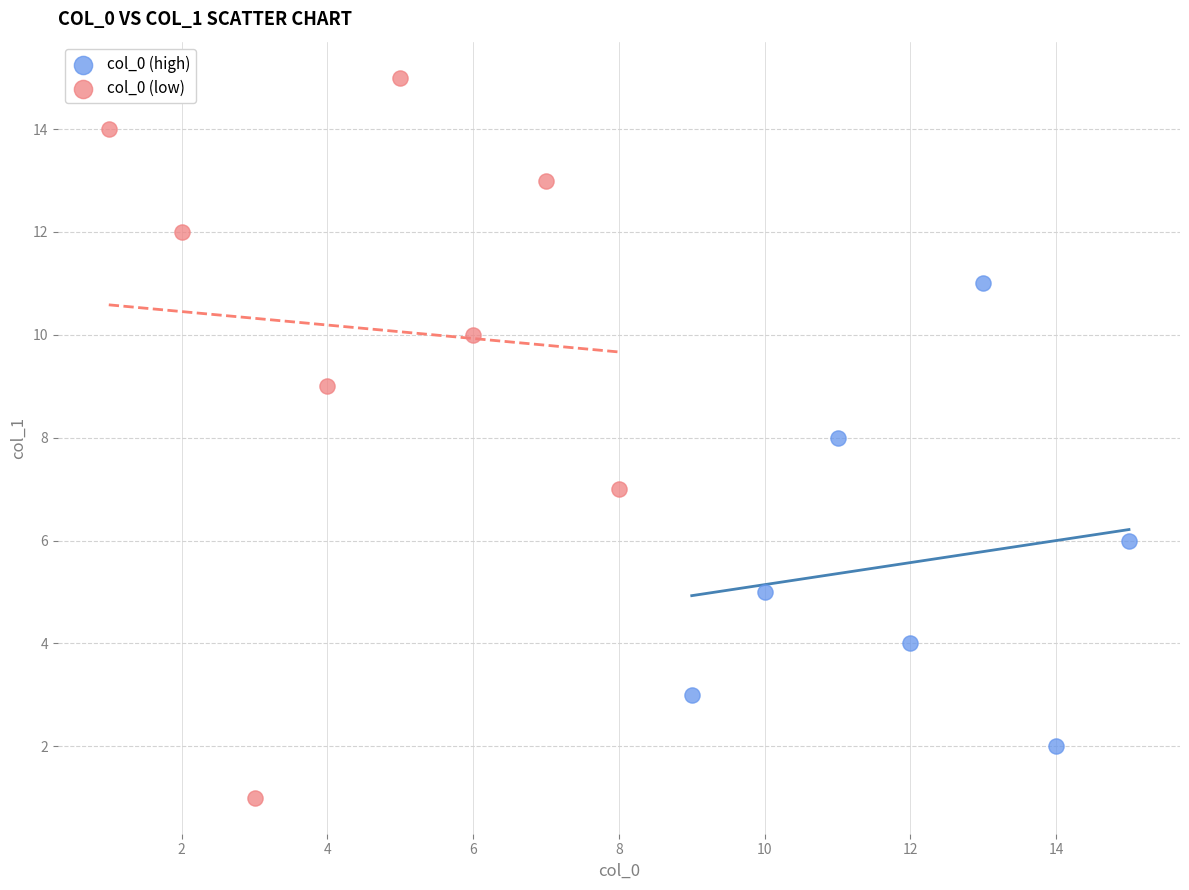

Which series has the widest spread of Y values?

col_0 (low)